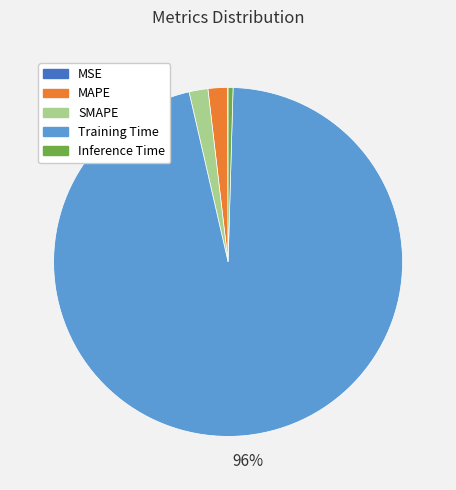

Does any single category account for the majority?

Yes